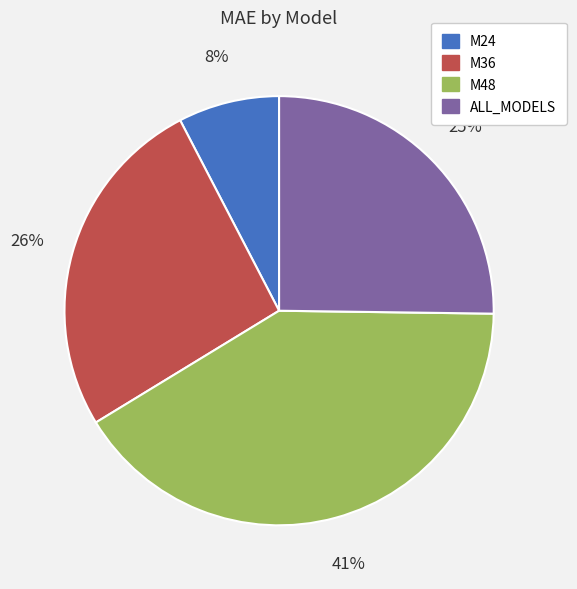

To the nearest percent, what is the average slice percentage?

25%